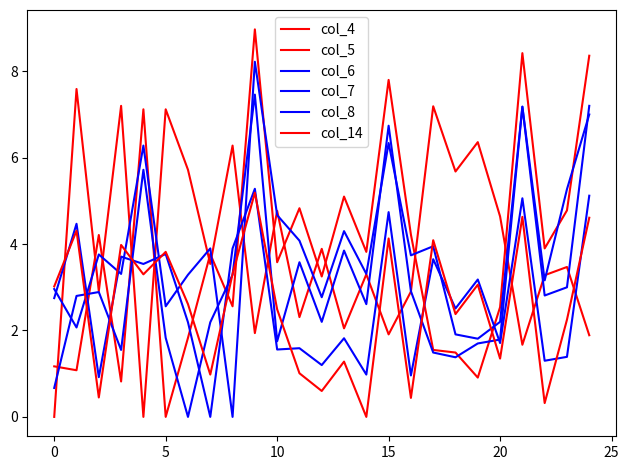

How many categories are shown in the chart?

25